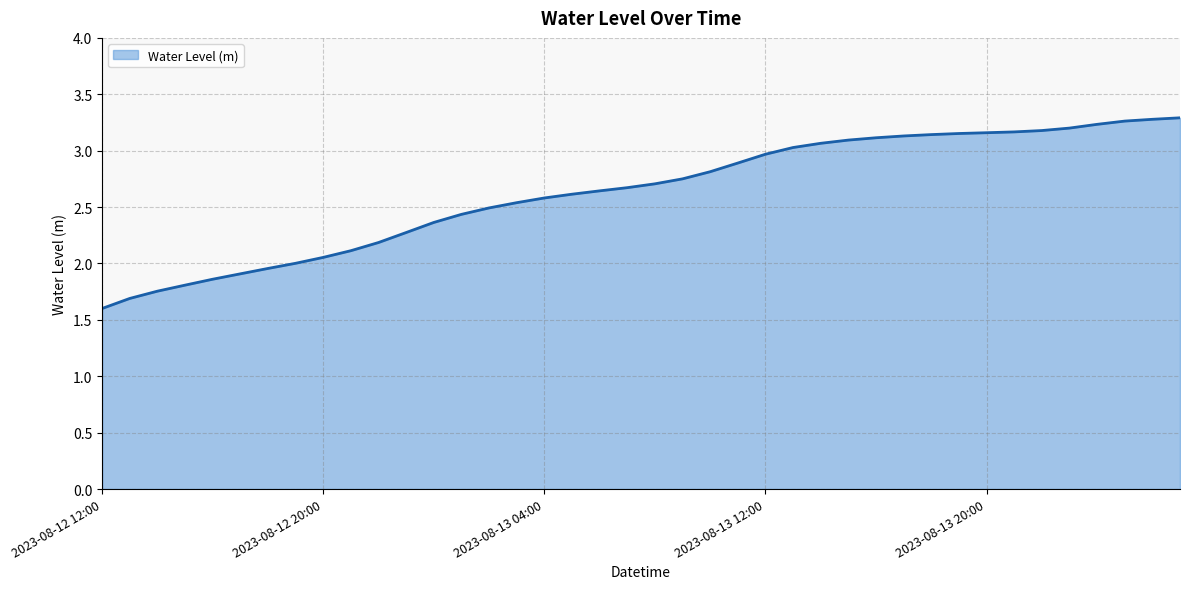

How many lines are shown in the chart?

1